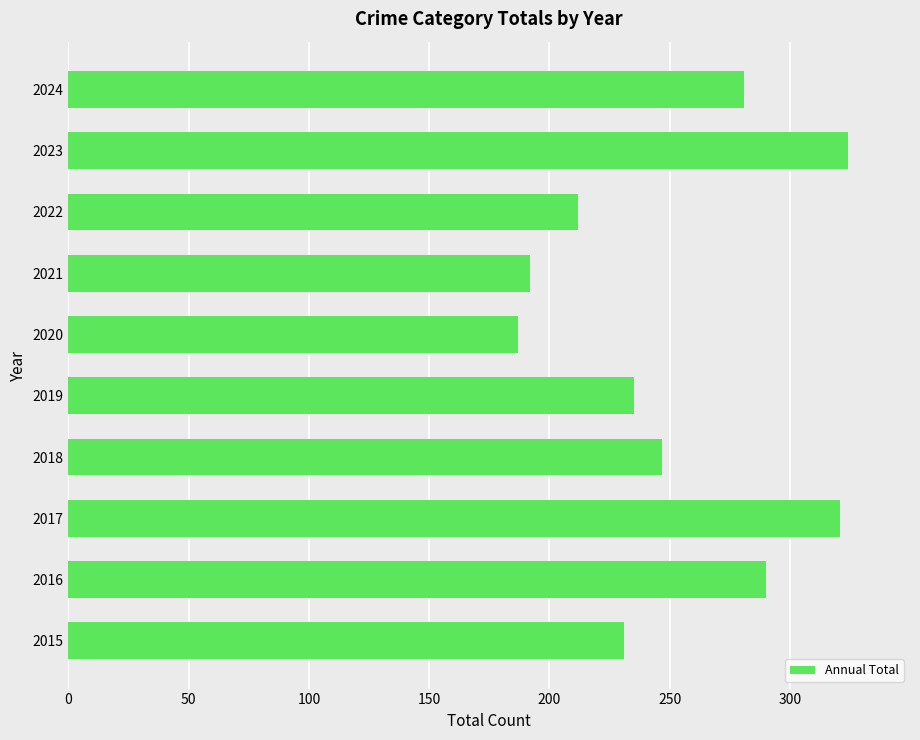

What is the difference between the second highest and second lowest values?

129